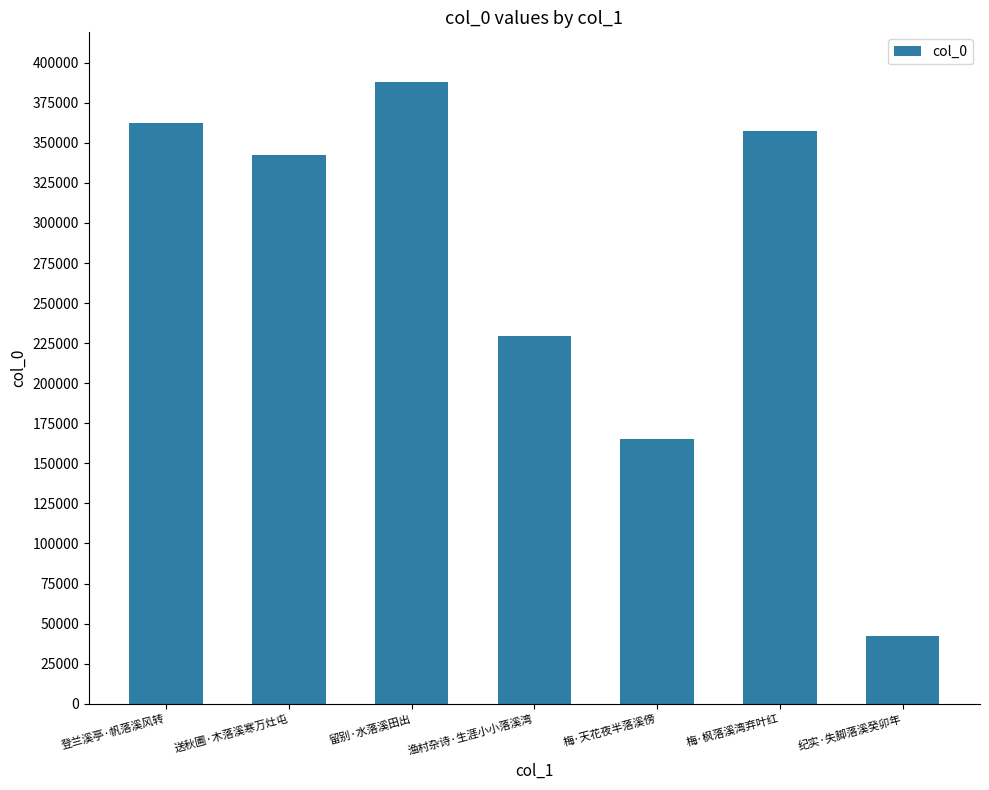

What is the difference between the maximum and minimum values?

345446